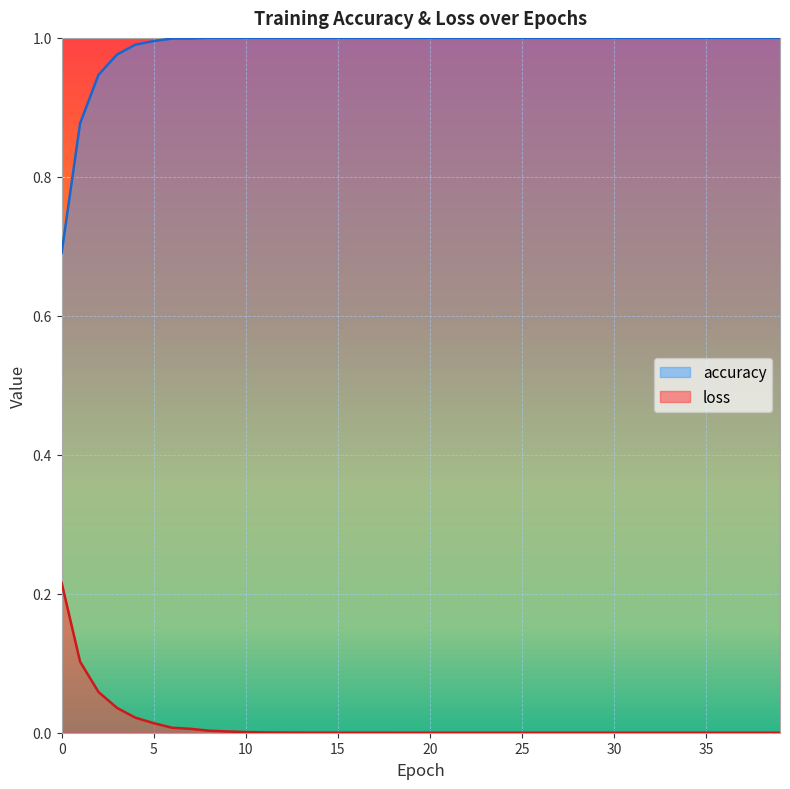

Which has a higher value, 21 or 4?

21